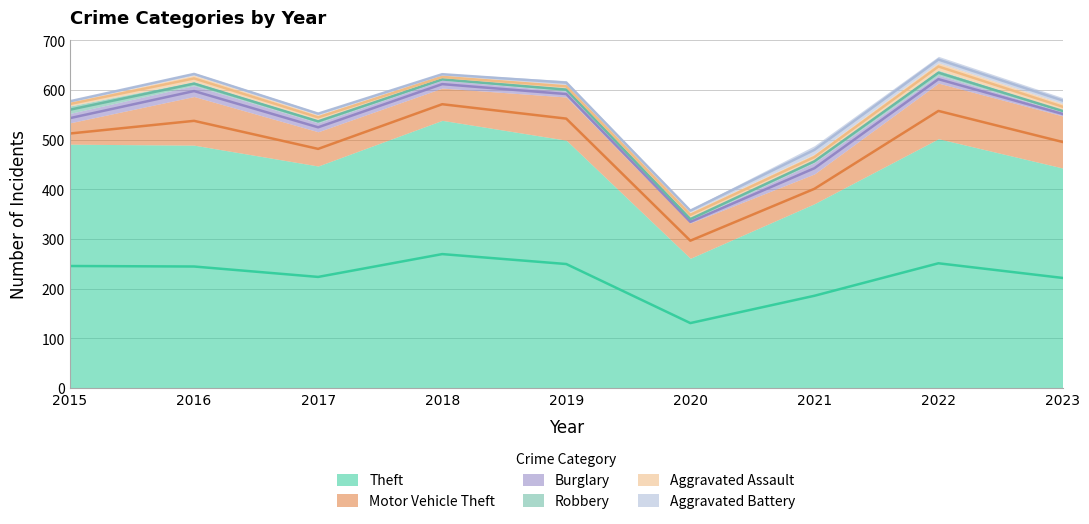

The Aggravated Battery series shows 13 at 2022. True or false?

True